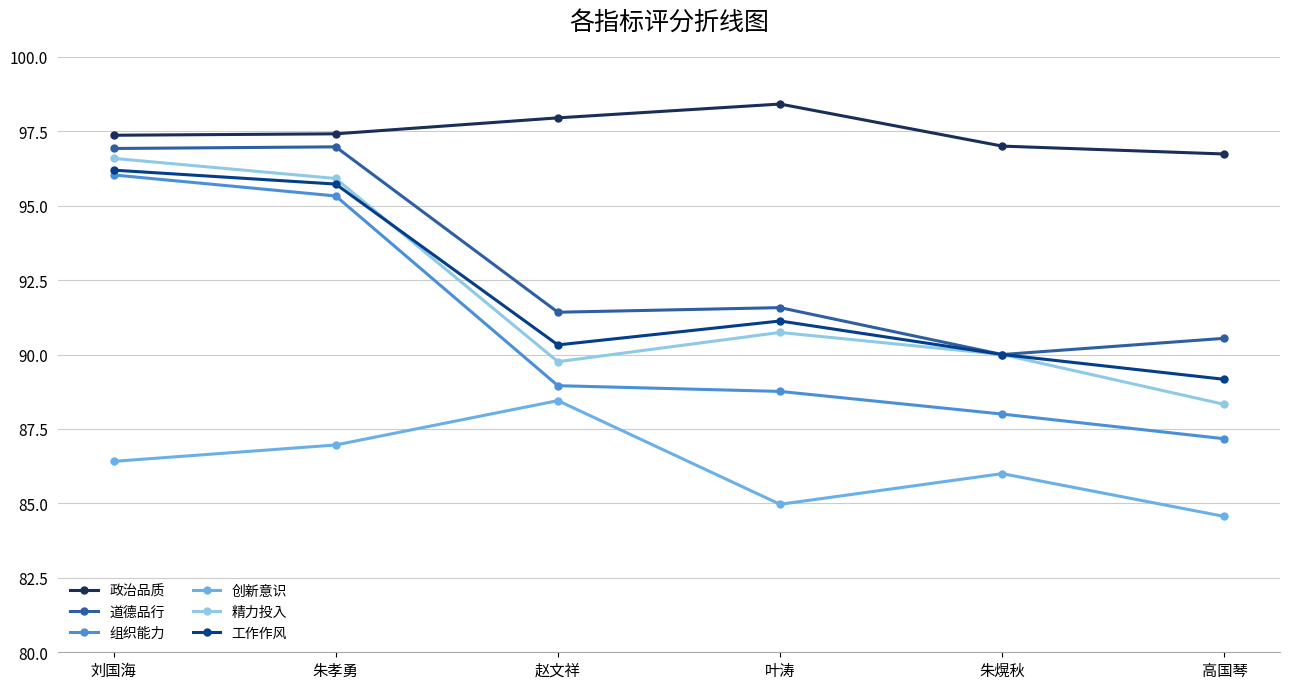

Is the value of 道德品行 at 刘国海 greater than the value of 政治品质 at 高国琴?

Yes